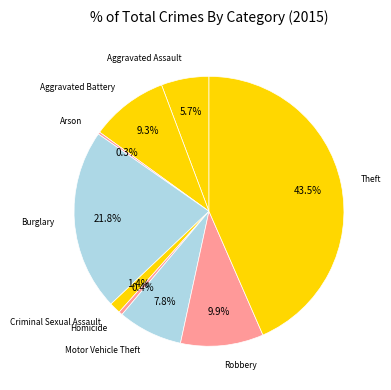

How much of the chart is everything except Criminal Sexual Assault?

98.6%